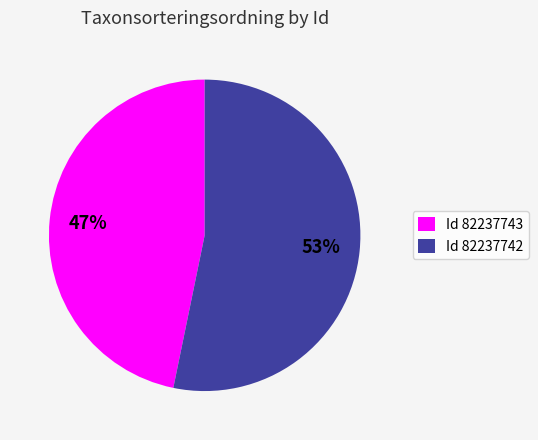

Which category has the biggest portion of the pie?

Id 82237742